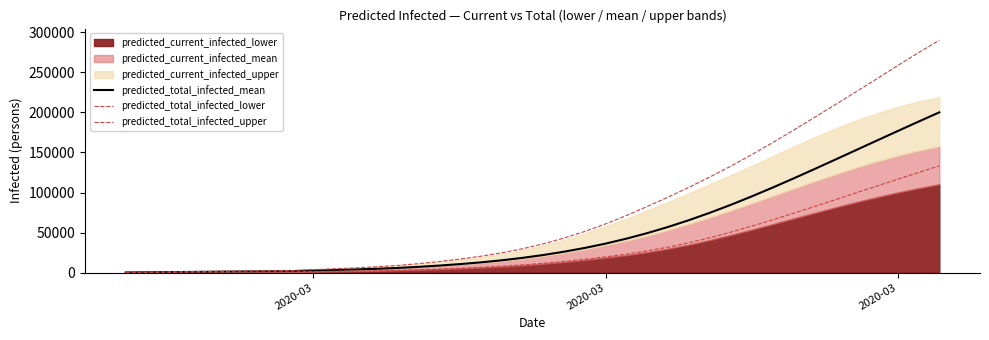

True or false: predicted_total_infected_lower and predicted_total_infected_upper intersect in this chart.

False